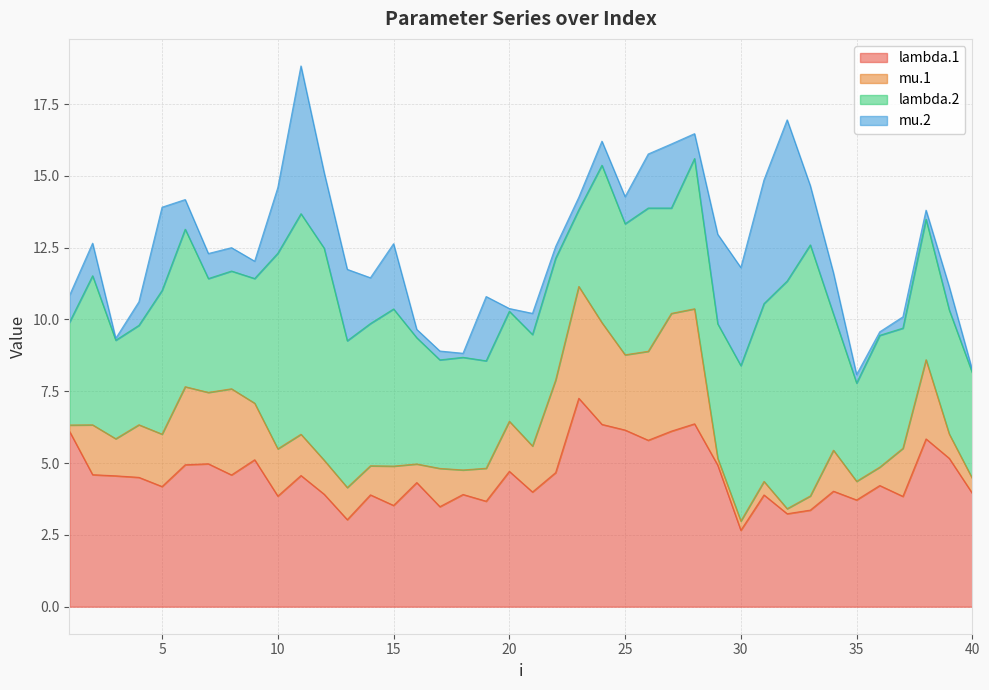

What is the smallest value displayed?

0.1